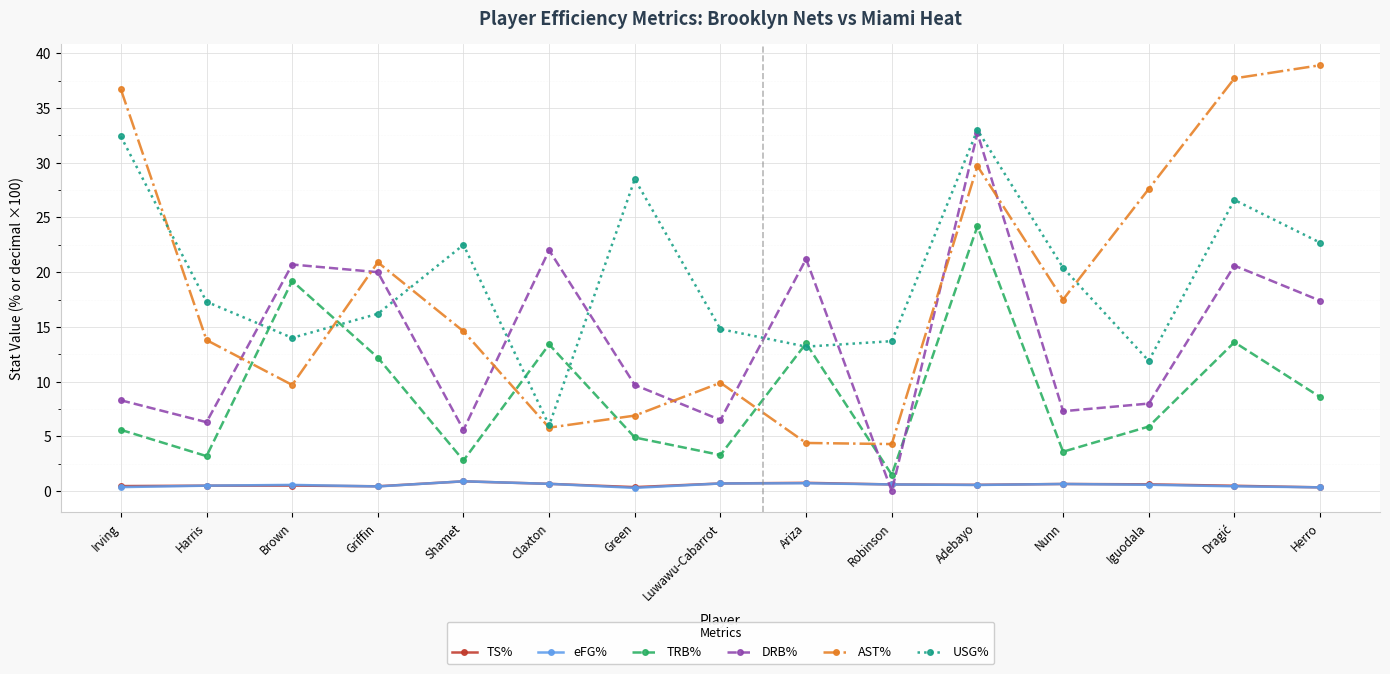

True or false: eFG% and TRB% cross at least once.

False